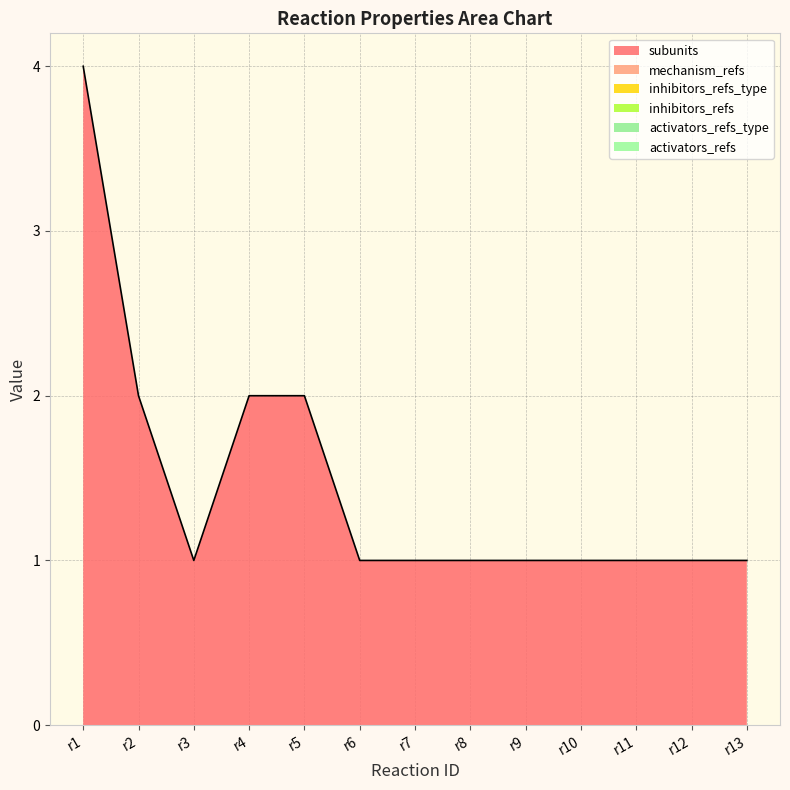

True or false: activators_refs_type has more than 0 points higher than both neighbors.

False